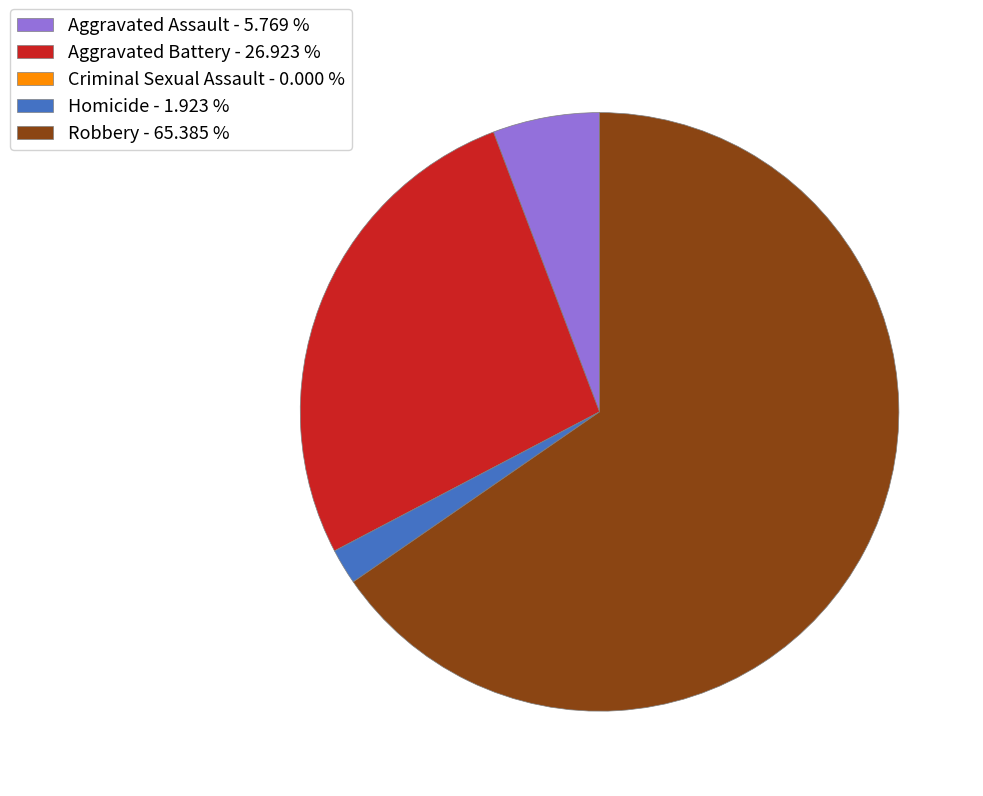

Combined, do Aggravated Assault - 5.769 % and Aggravated Battery - 26.923 % account for over 50%?

No